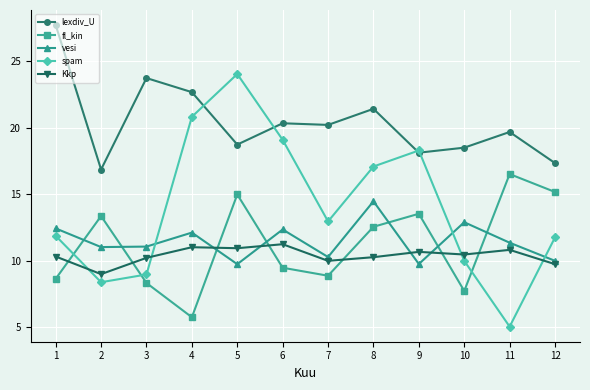

Read the fl_kin value at 4.

5.8